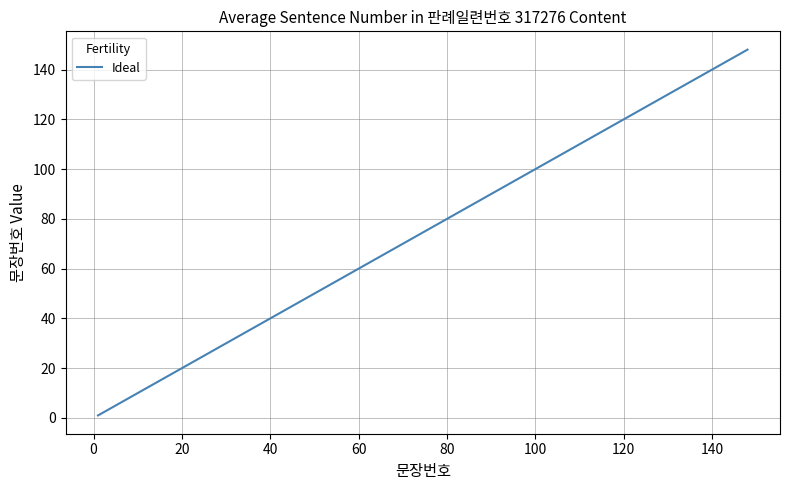

How many values are below 78?

11